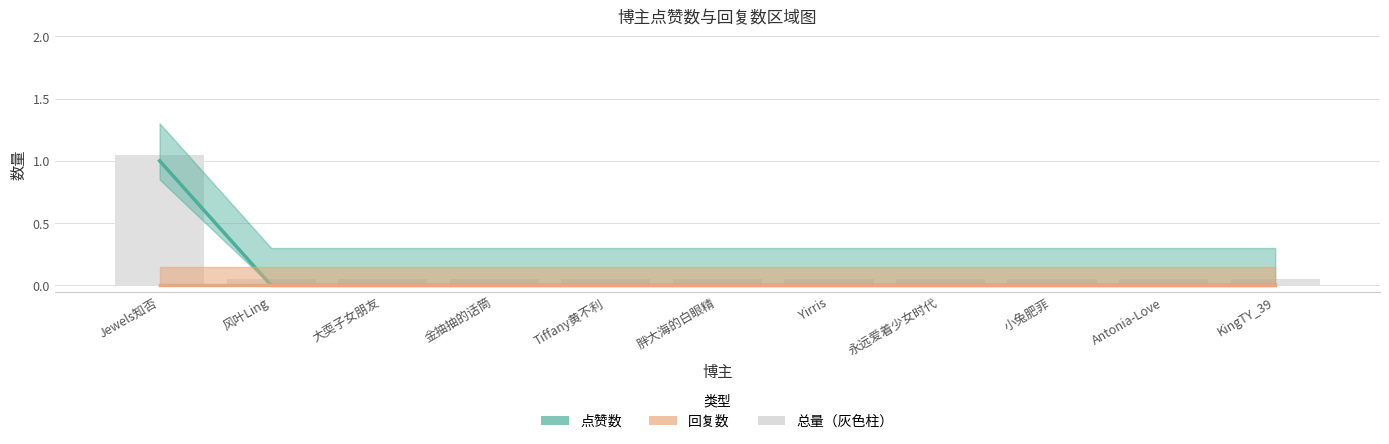

Between 金抽抽的话筒 and KingTY_39, which series saw the biggest shift?

点赞数